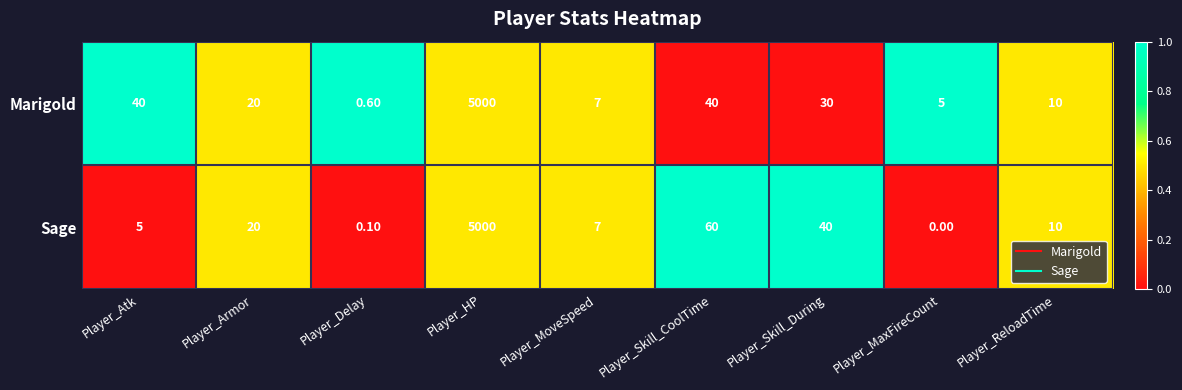

How many series are shown in this chart?

2